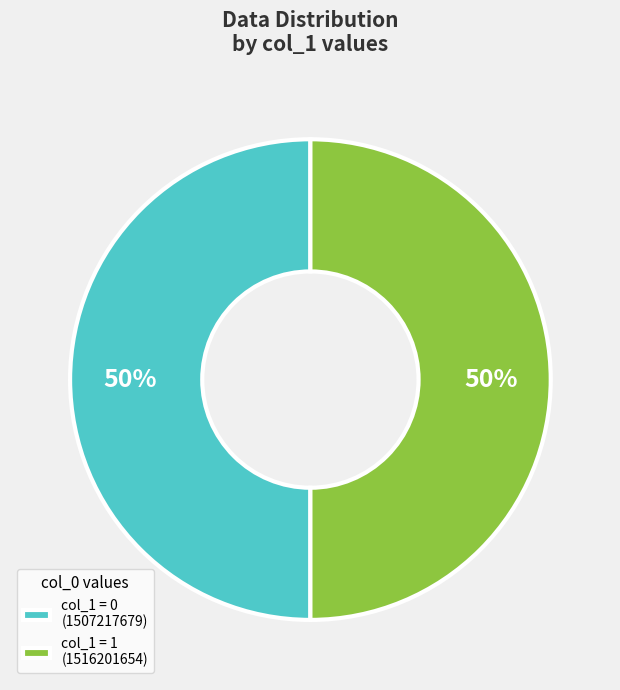

How many slices are in this pie chart?

2